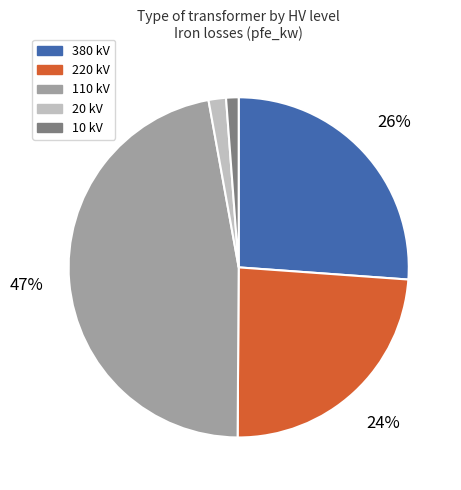

Is there any slice that represents more than half of the pie?

No